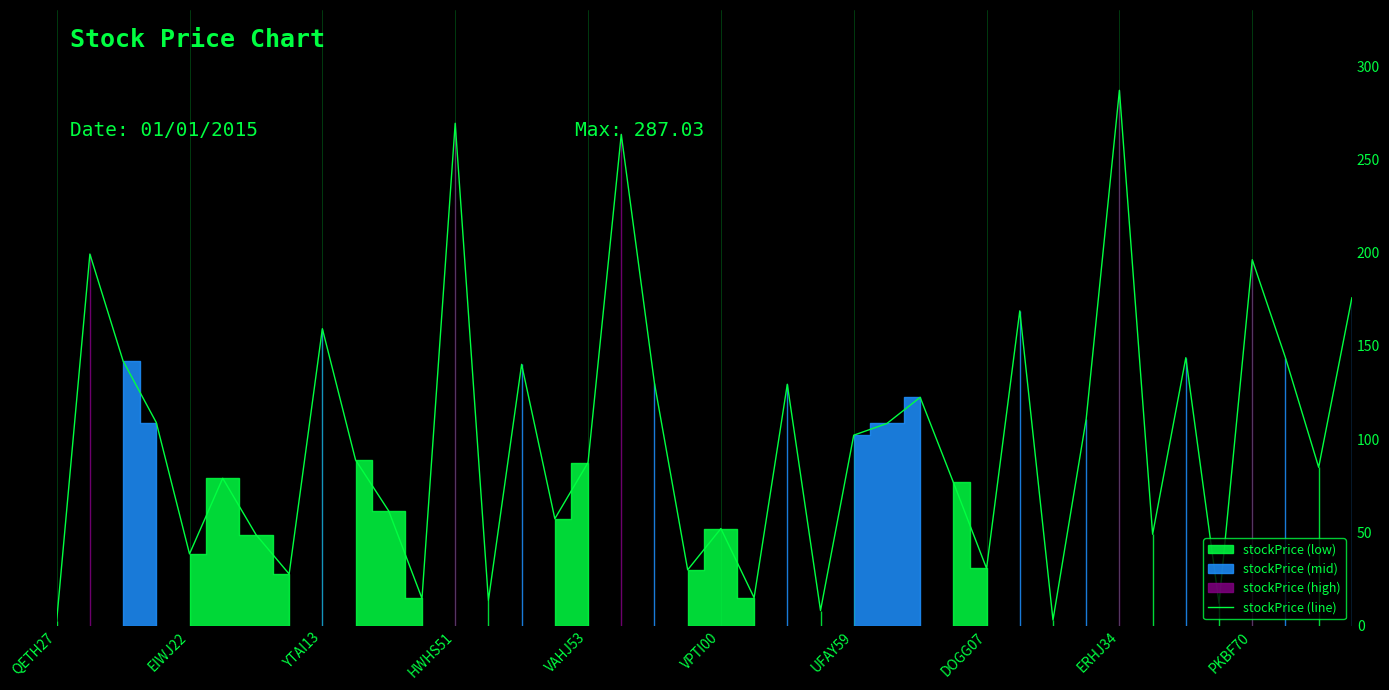

What is the maximum value for stockPrice (line)?

287.0